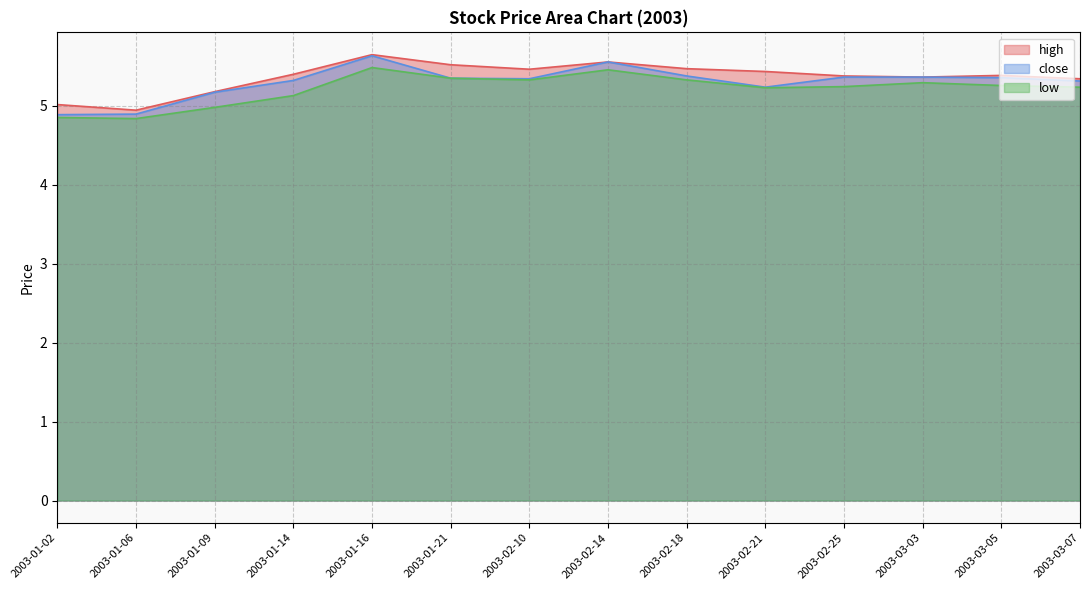

True or false: close and low cross at least once.

False